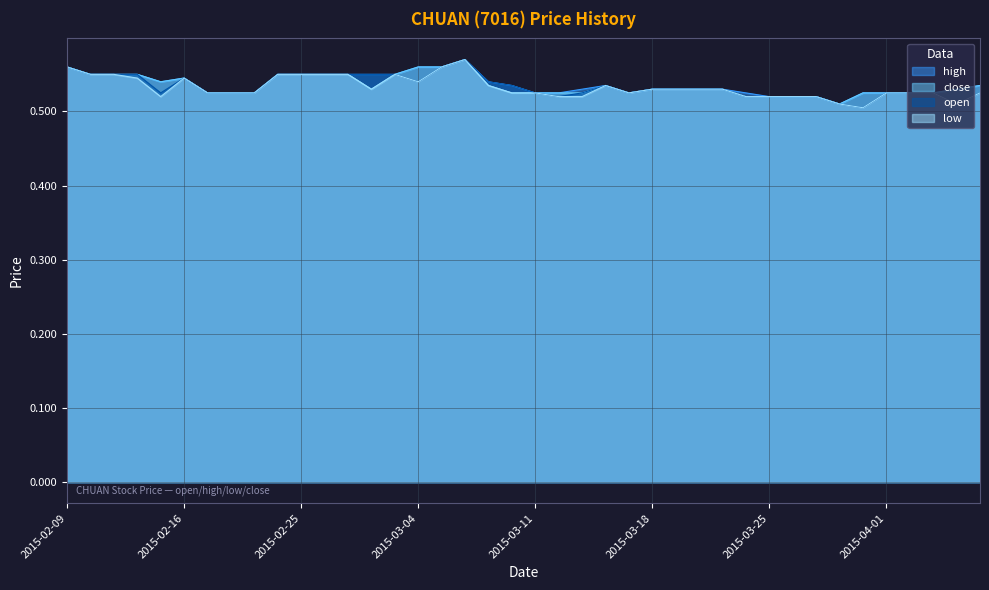

What is the value of the low point at the 23rd from the left?

0.5